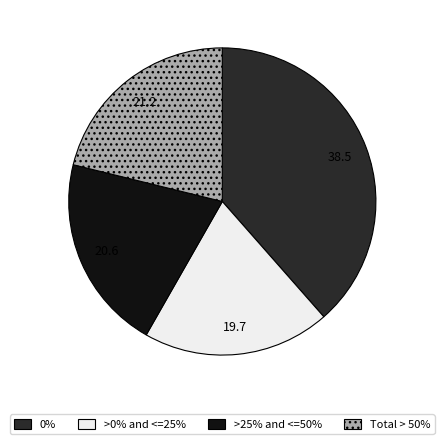

True or false: 0% accounts for 39% of the total.

True